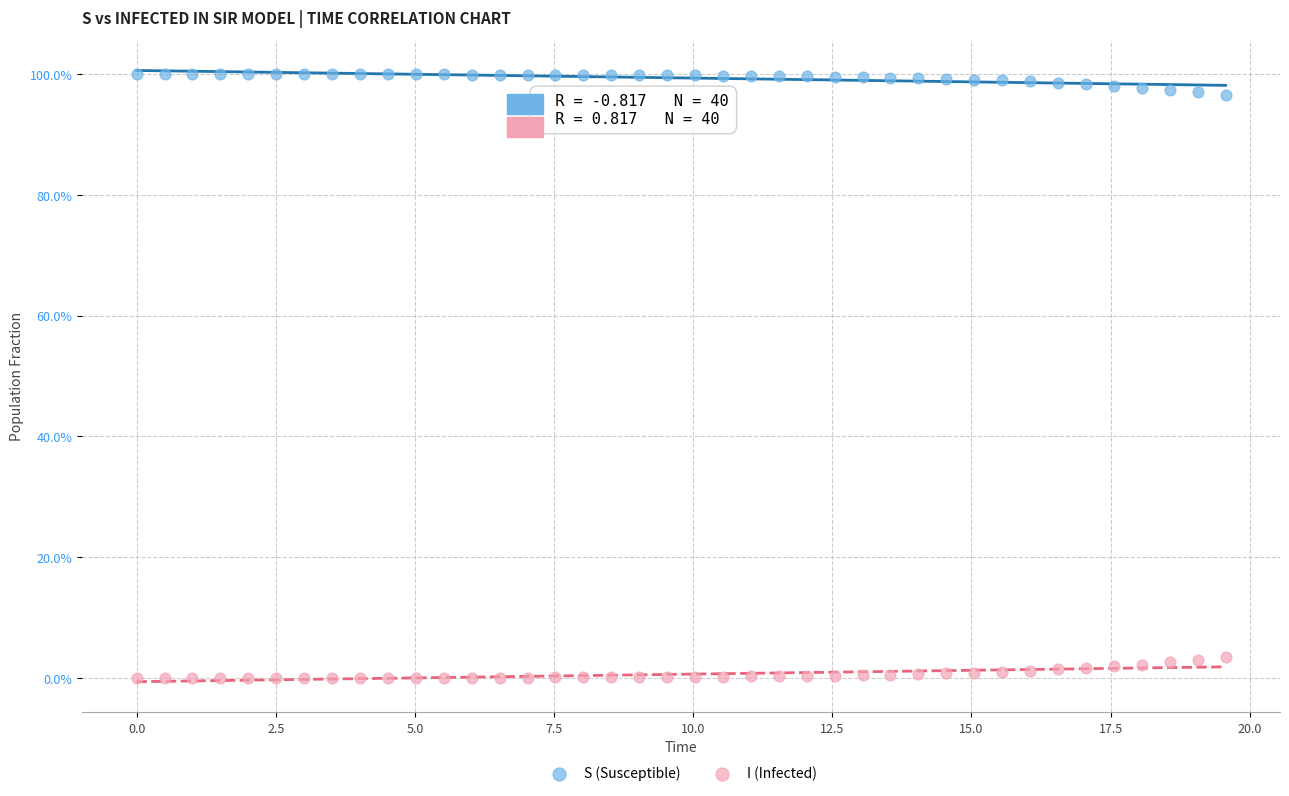

Which series contains the highest Y value?

S (Susceptible)